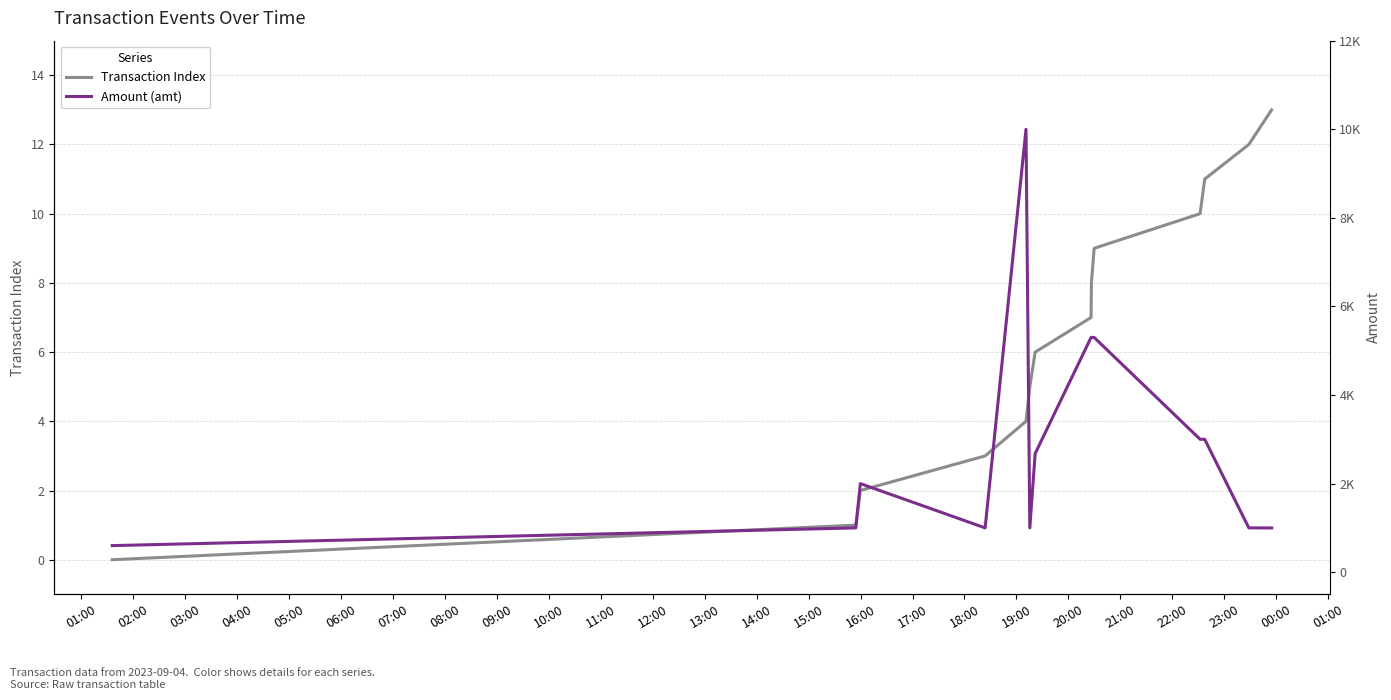

What is the maximum value for Transaction Index?

13